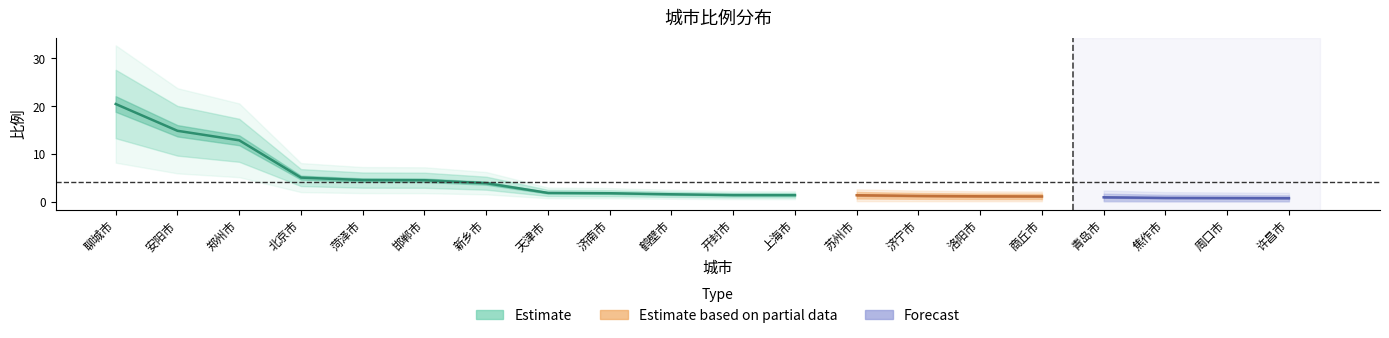

What is the value of the 16th point from the left?

1.1